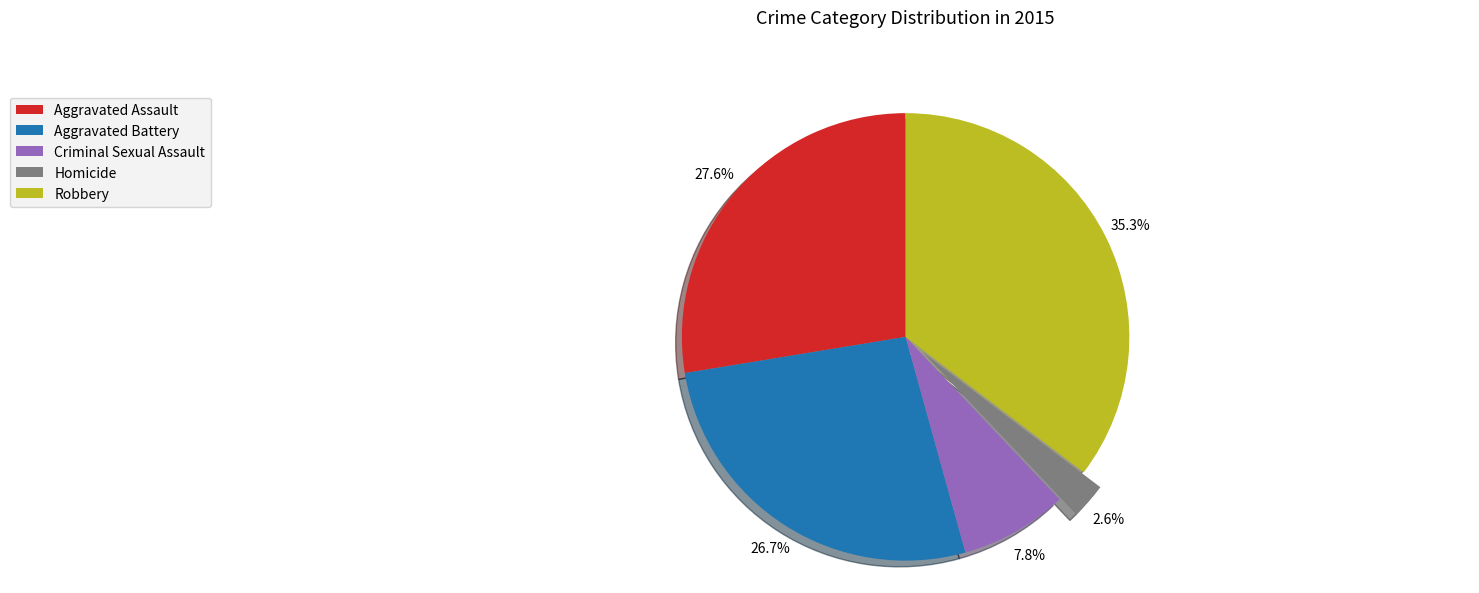

Rank the categories by value from lowest to highest.

Homicide, Criminal Sexual Assault, Aggravated Battery, Aggravated Assault, Robbery